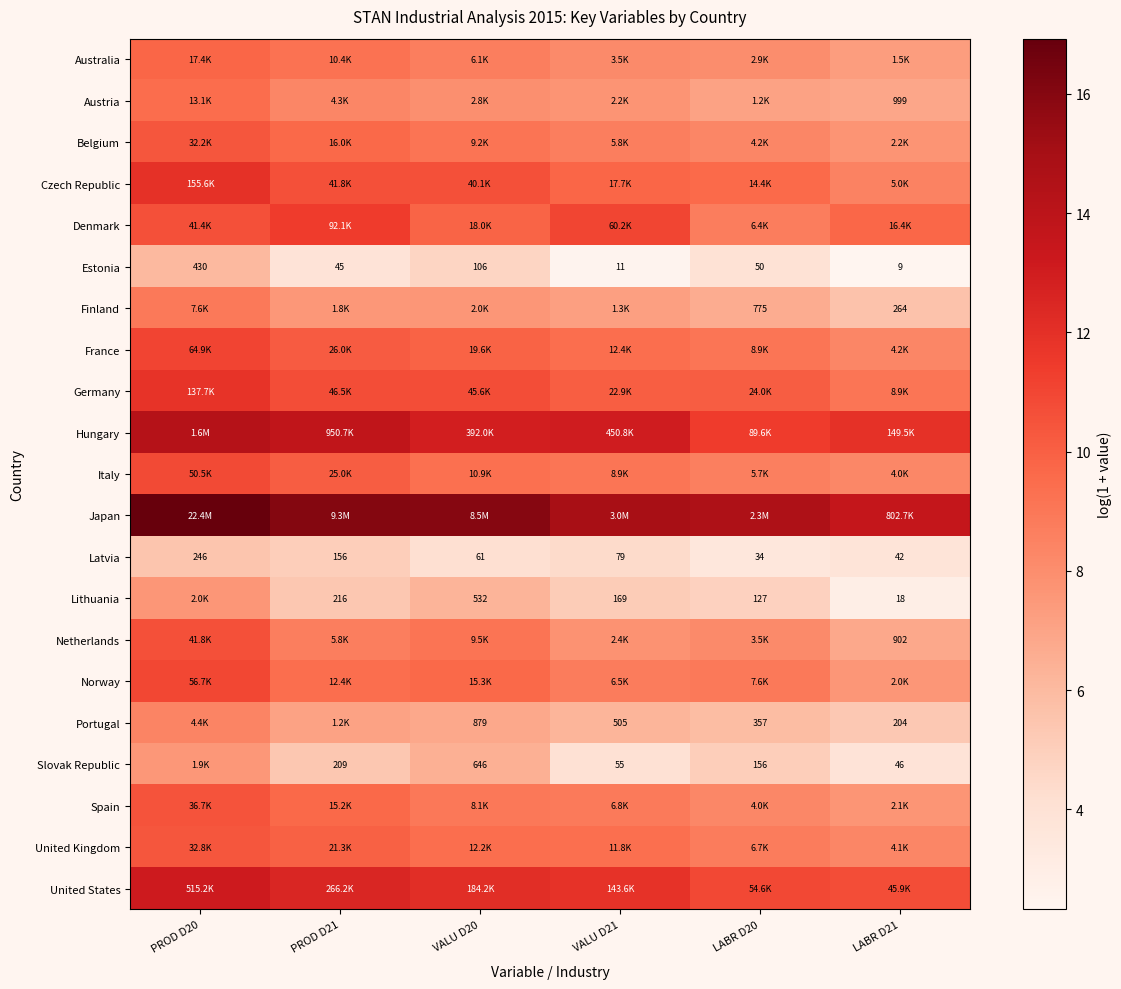

Between LABR D21 and VALU D21, which is larger?

VALU D21